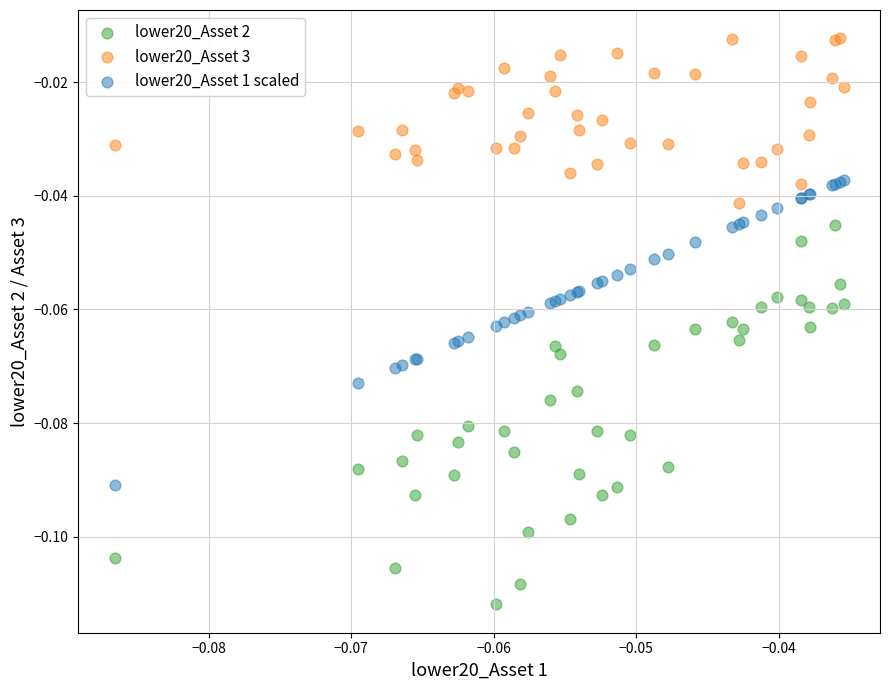

What are all the series names shown in the legend?

lower20_Asset 2, lower20_Asset 3, lower20_Asset 1 scaled